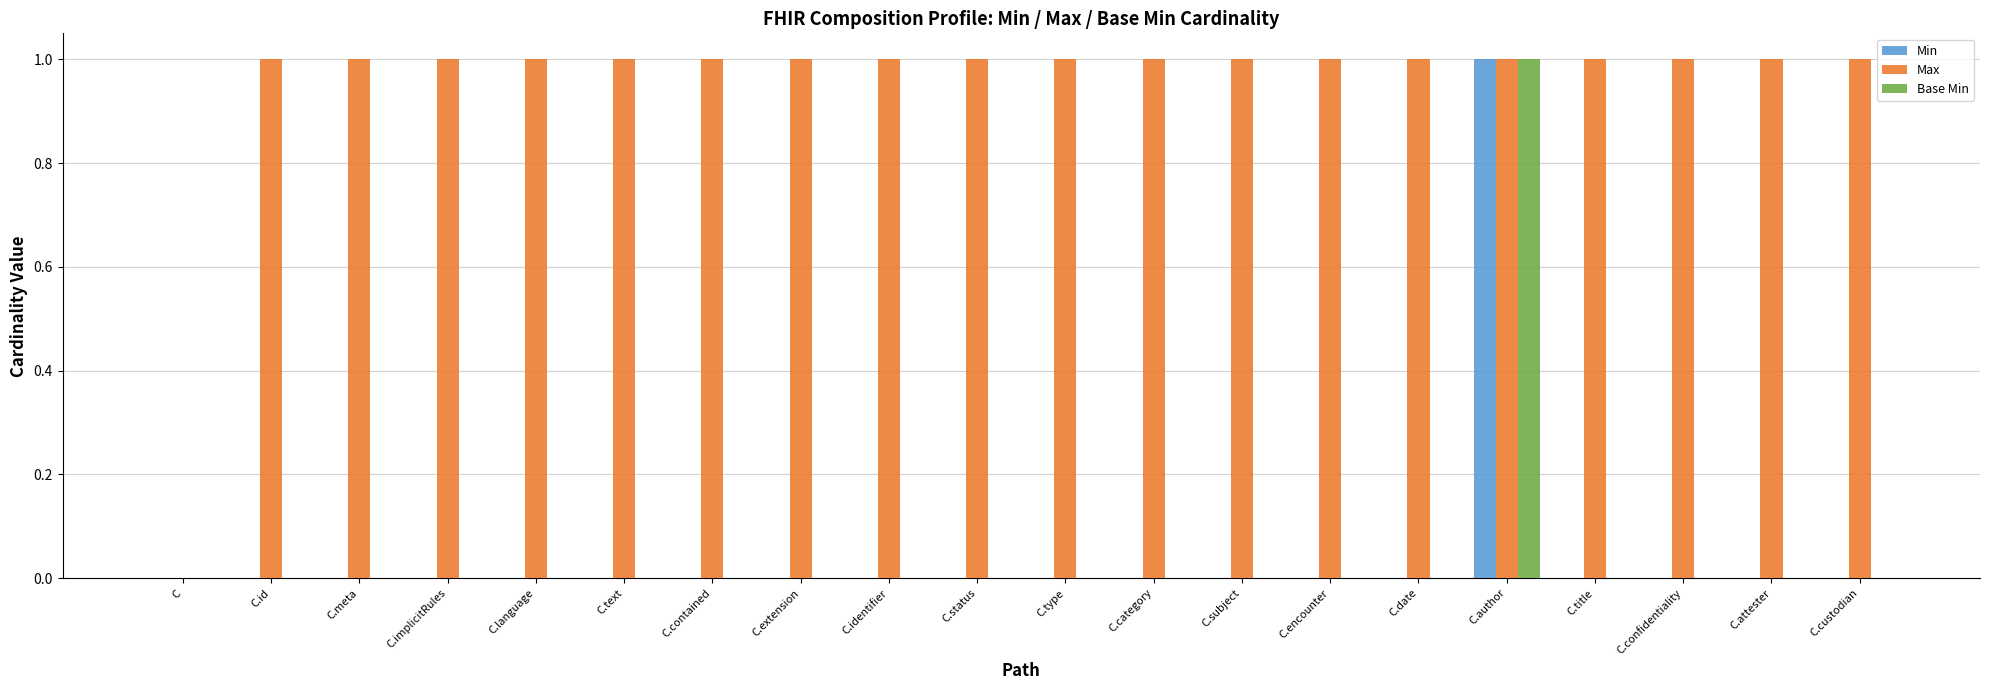

Reading left to right, list all the values displayed in this chart.

Min: 0	0	0	0	0	0	0	0	0	0	0	0	0	0	0	1	0	0	0	0
Max: 0	1	1	1	1	1	1	1	1	1	1	1	1	1	1	1	1	1	1	1
Base Min: 0	0	0	0	0	0	0	0	0	0	0	0	0	0	0	1	0	0	0	0